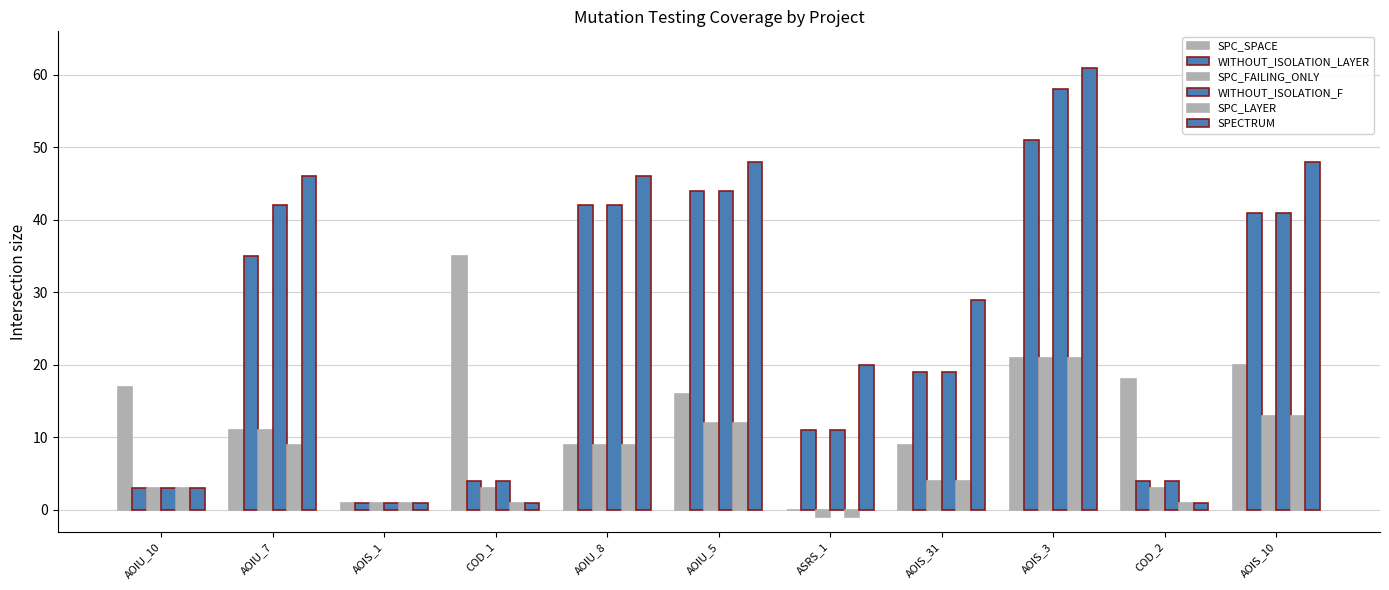

What position from the left is AOIU_5?

6